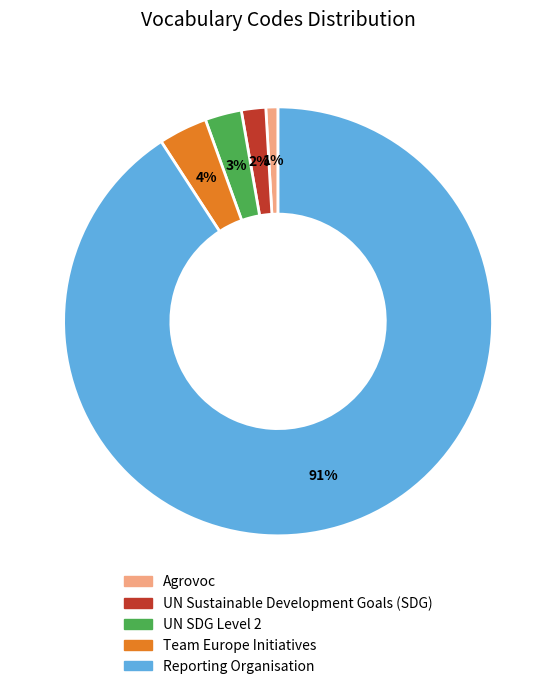

To the nearest percent, what is the average slice percentage?

20%